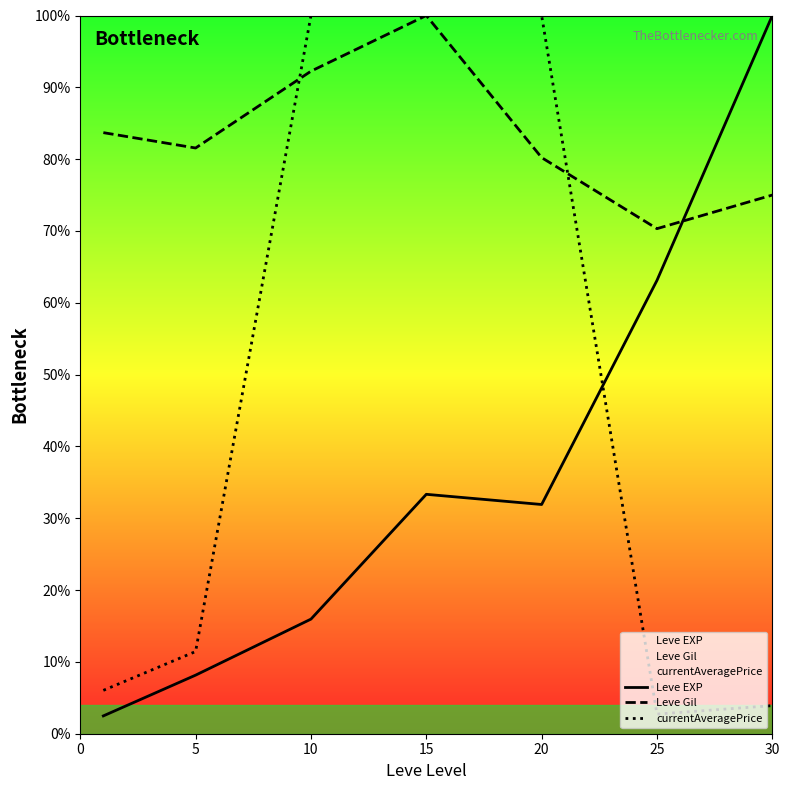

What is the minimum value shown in the chart?

2.5